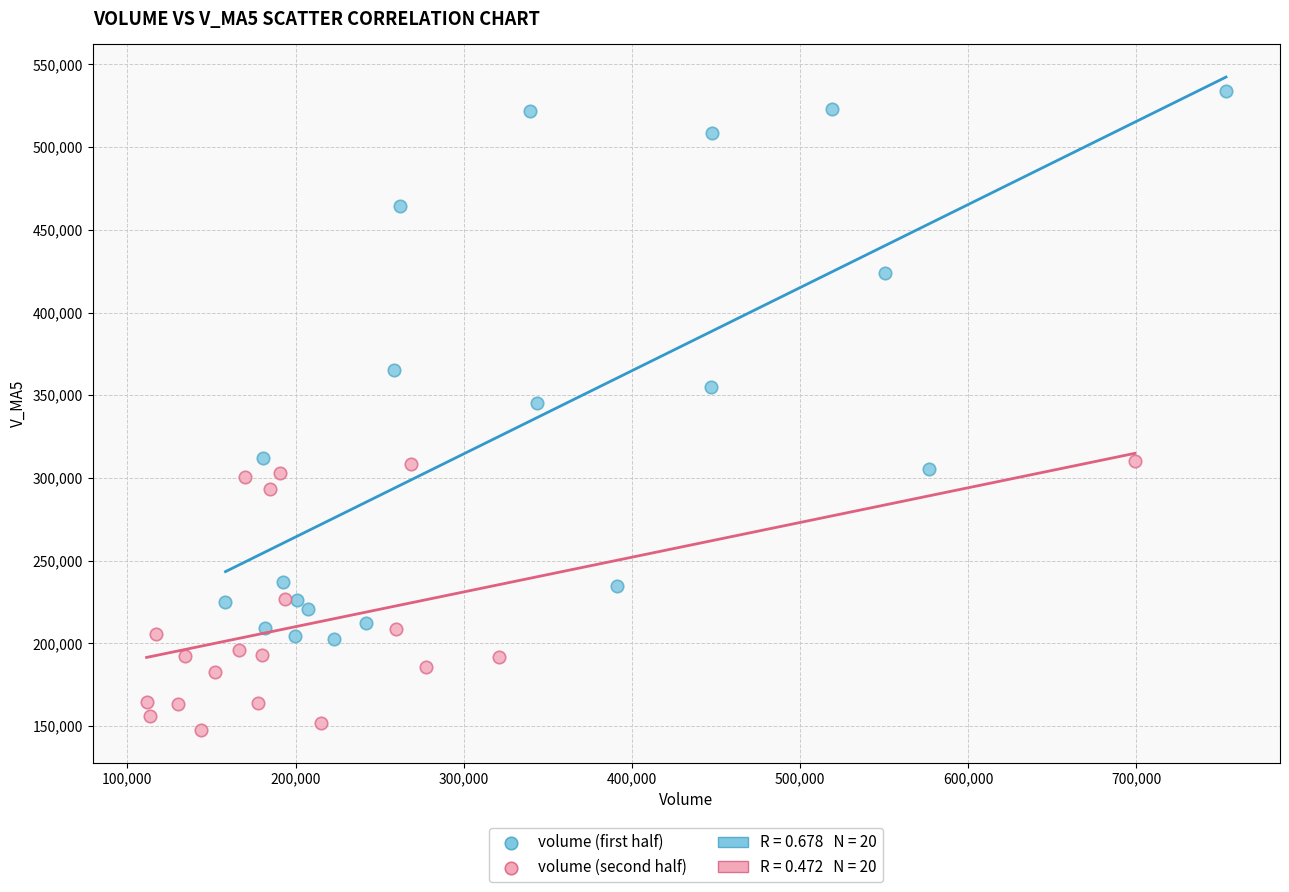

Which series contains the highest Y value?

volume (first half)